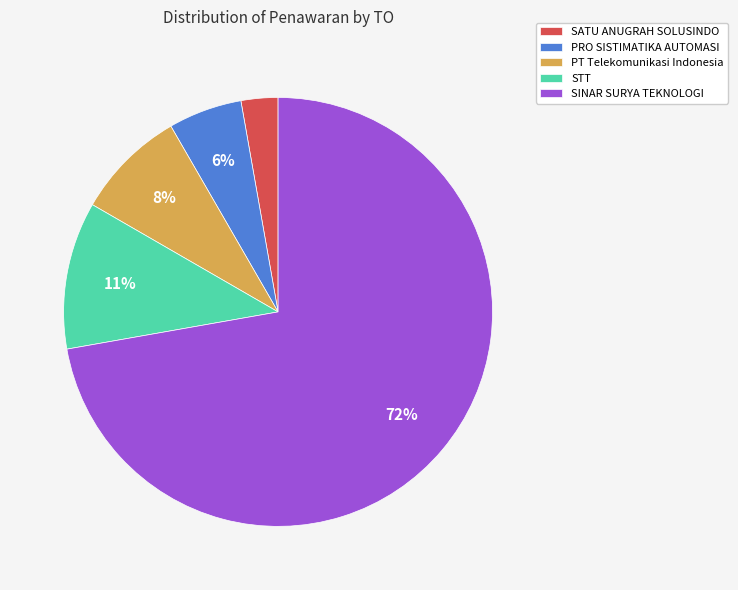

To the nearest percent, what is the combined percentage of STT and SATU ANUGRAH SOLUSINDO?

14%